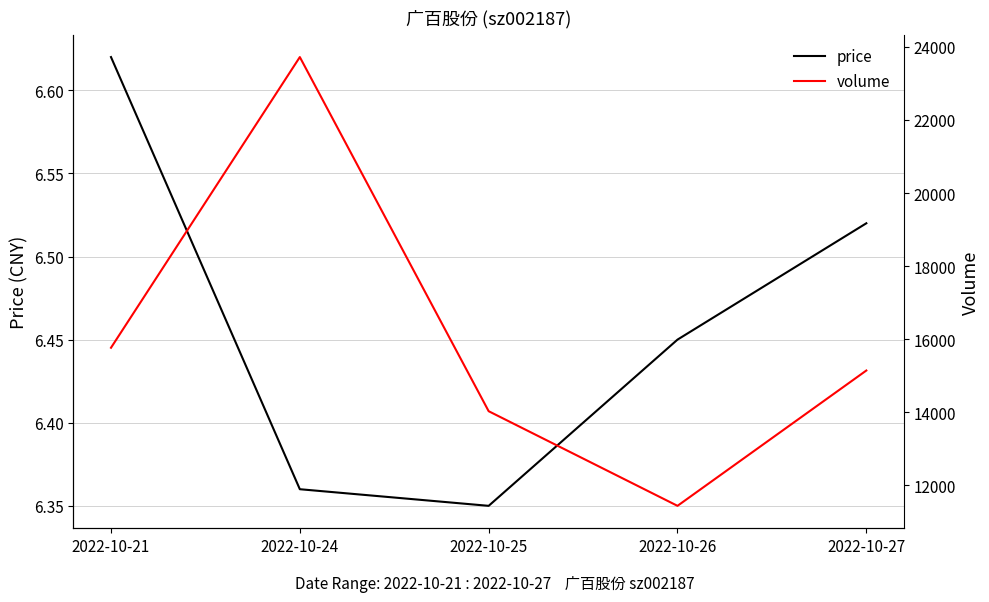

What is the difference between the highest and lowest values at 2022-10-26?

11436.5